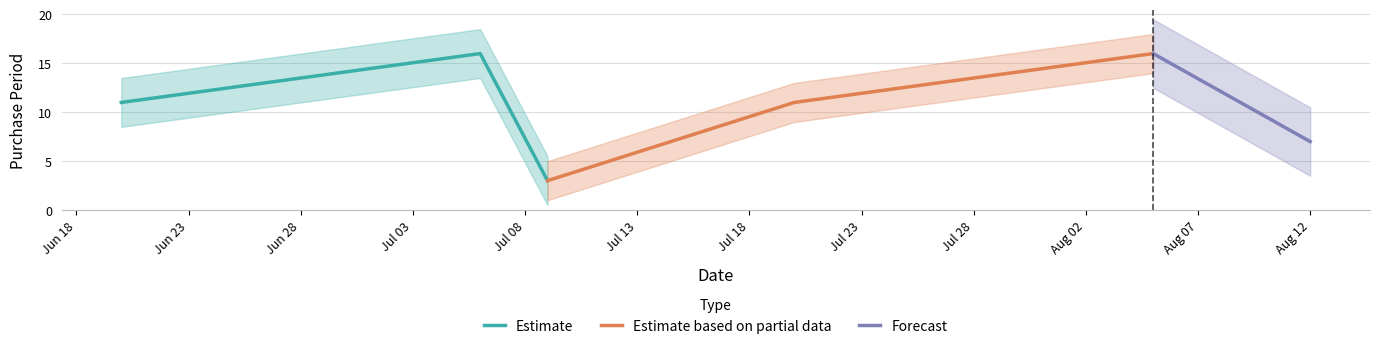

How many values are below 11?

2